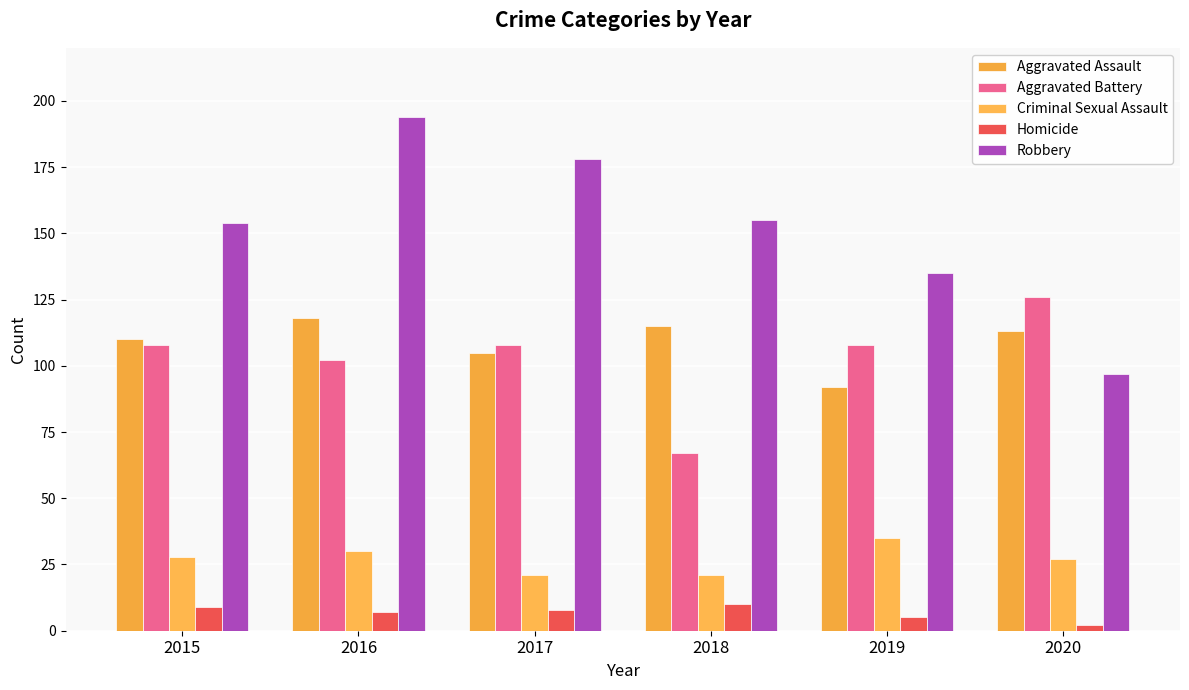

What is the difference between the Homicide values at 2016 and 2018?

3